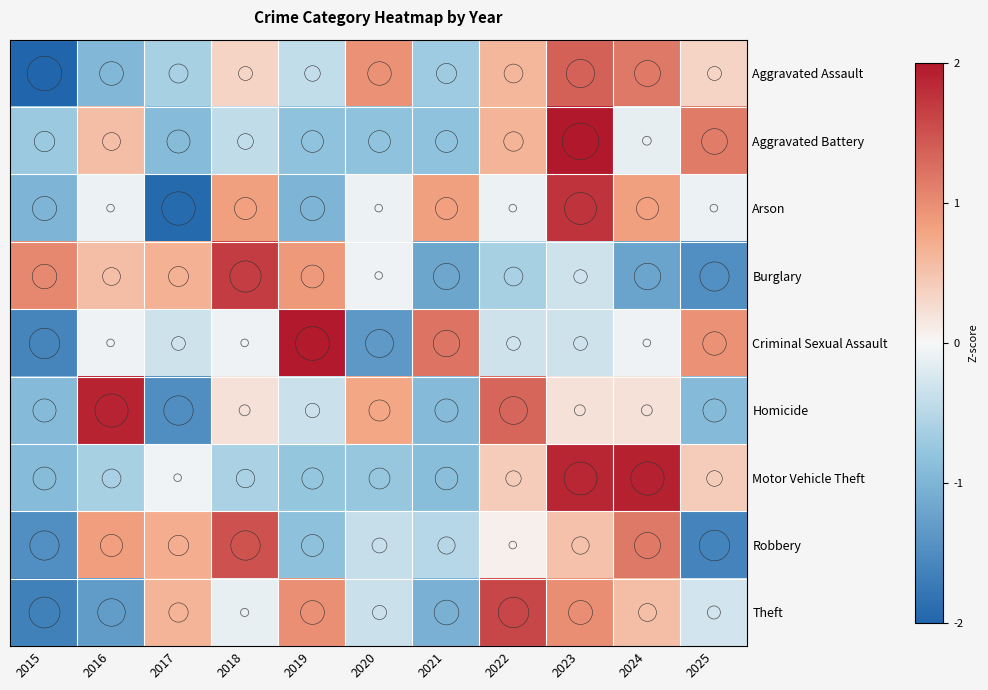

Which has a higher value, 2015 or 2019?

2019